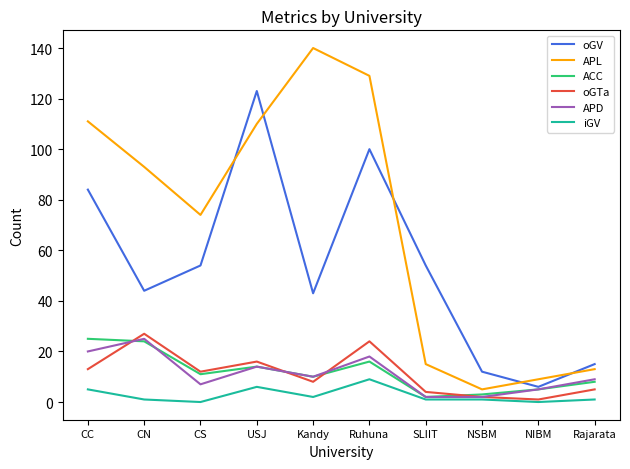

What is the spread (max minus min) of values at Rajarata?

14